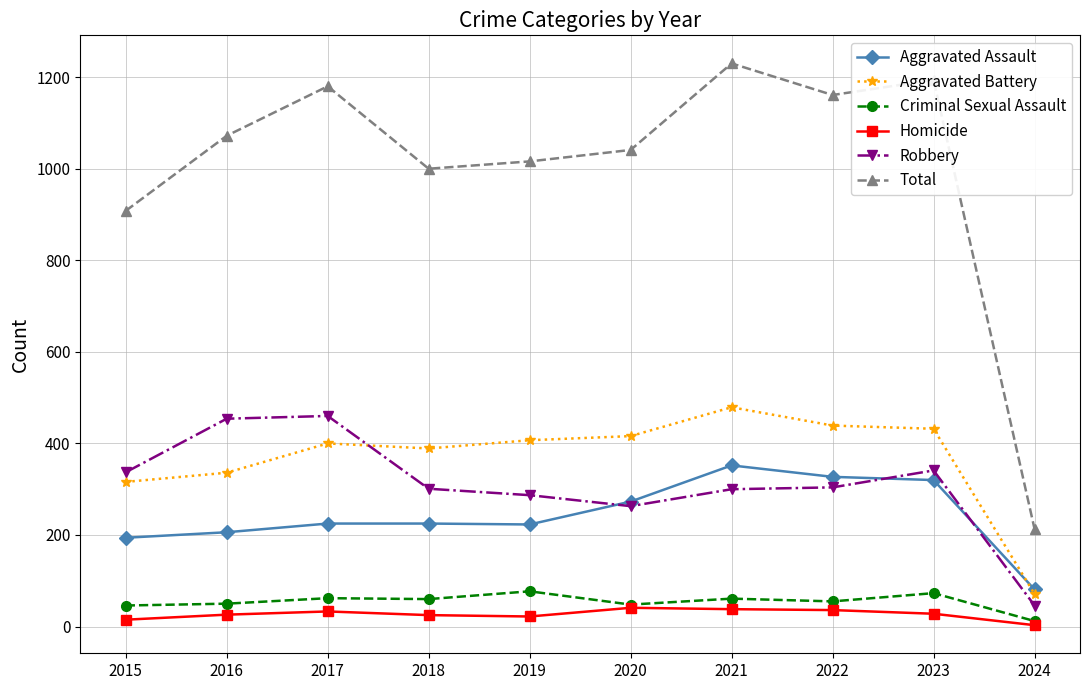

What is the difference between the Homicide values at 2016 and 2023?

2